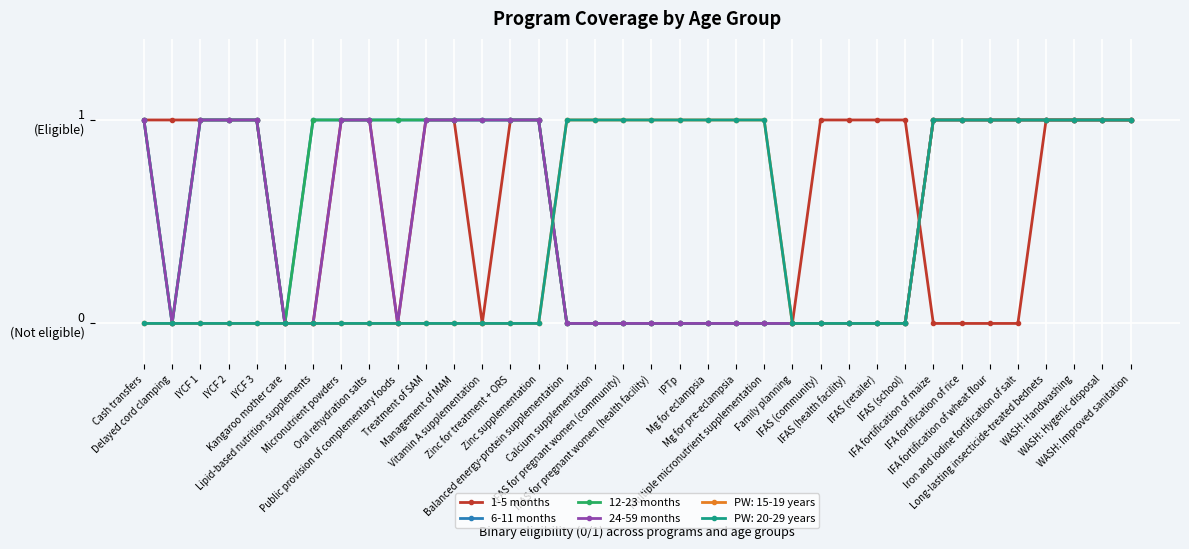

Is this an area chart (filled region under the line)?

No